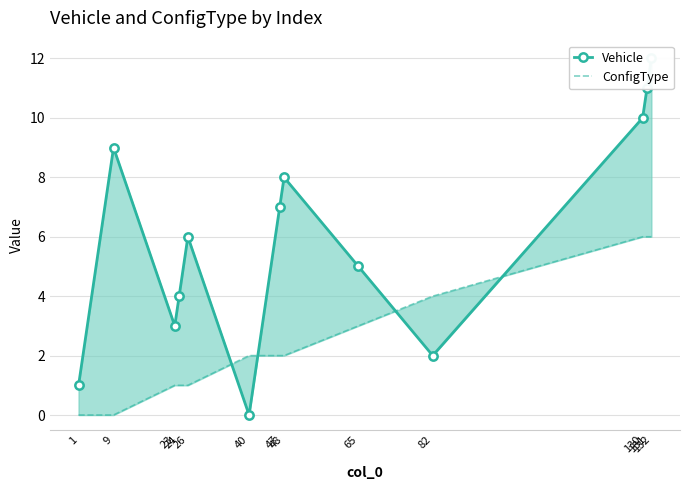

Reading right to left, extract all data points from this chart.

Vehicle: 12	11	10	2	5	8	7	0	6	4	3	9	1
ConfigType: 6	6	6	4	3	2	2	2	1	1	1	0	0